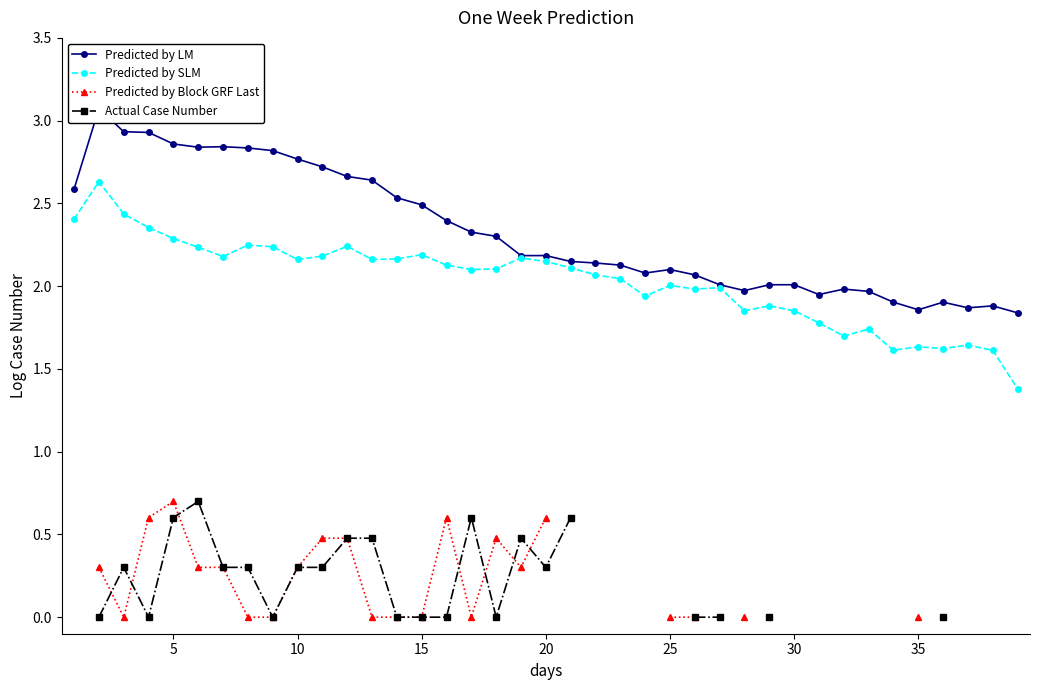

Rank the series by their maximum value, from highest to lowest.

Predicted by LM, Predicted by SLM, Predicted by Block GRF Last, Actual Case Number